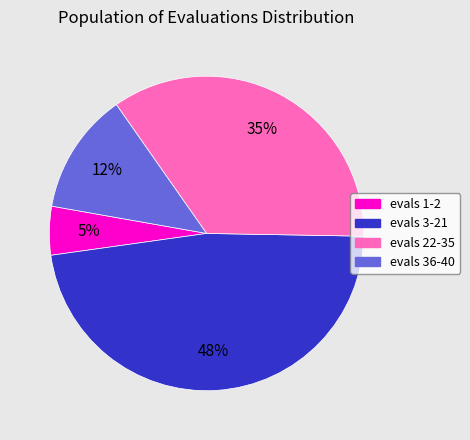

To the nearest percent, what is the average slice percentage?

25%